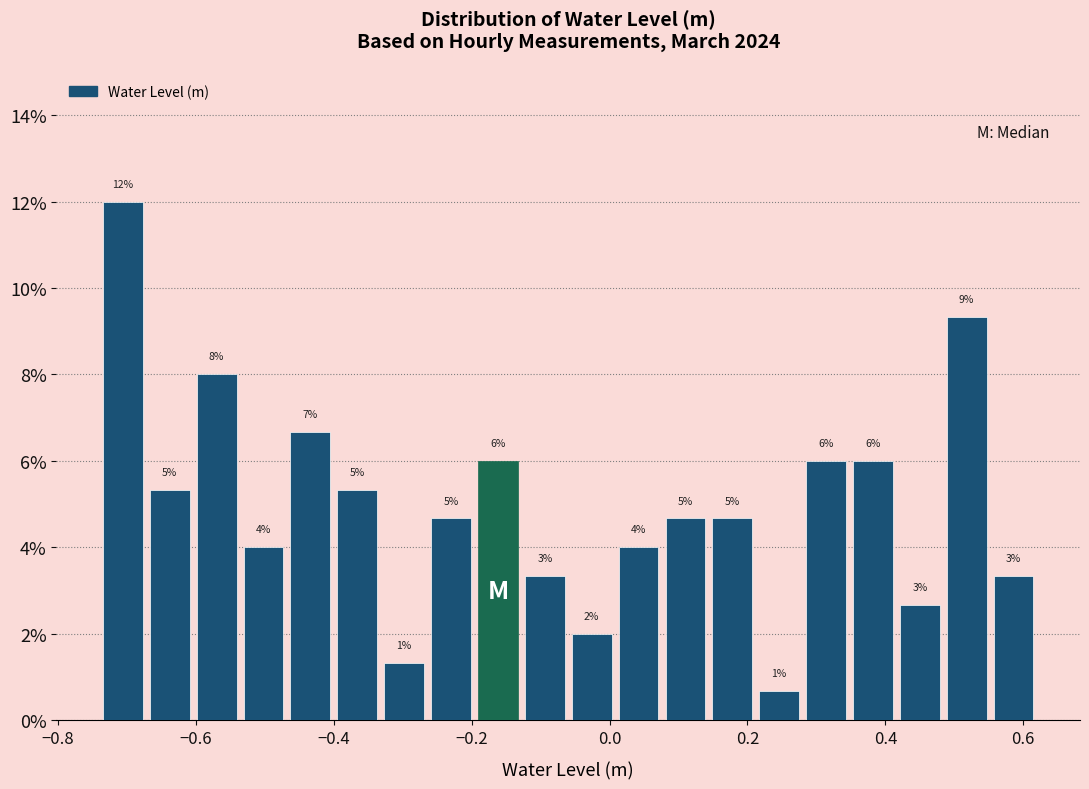

Around what value on the x-axis is the tallest bar? Give the approximate position of its centre, as read against the axis.

-0.70